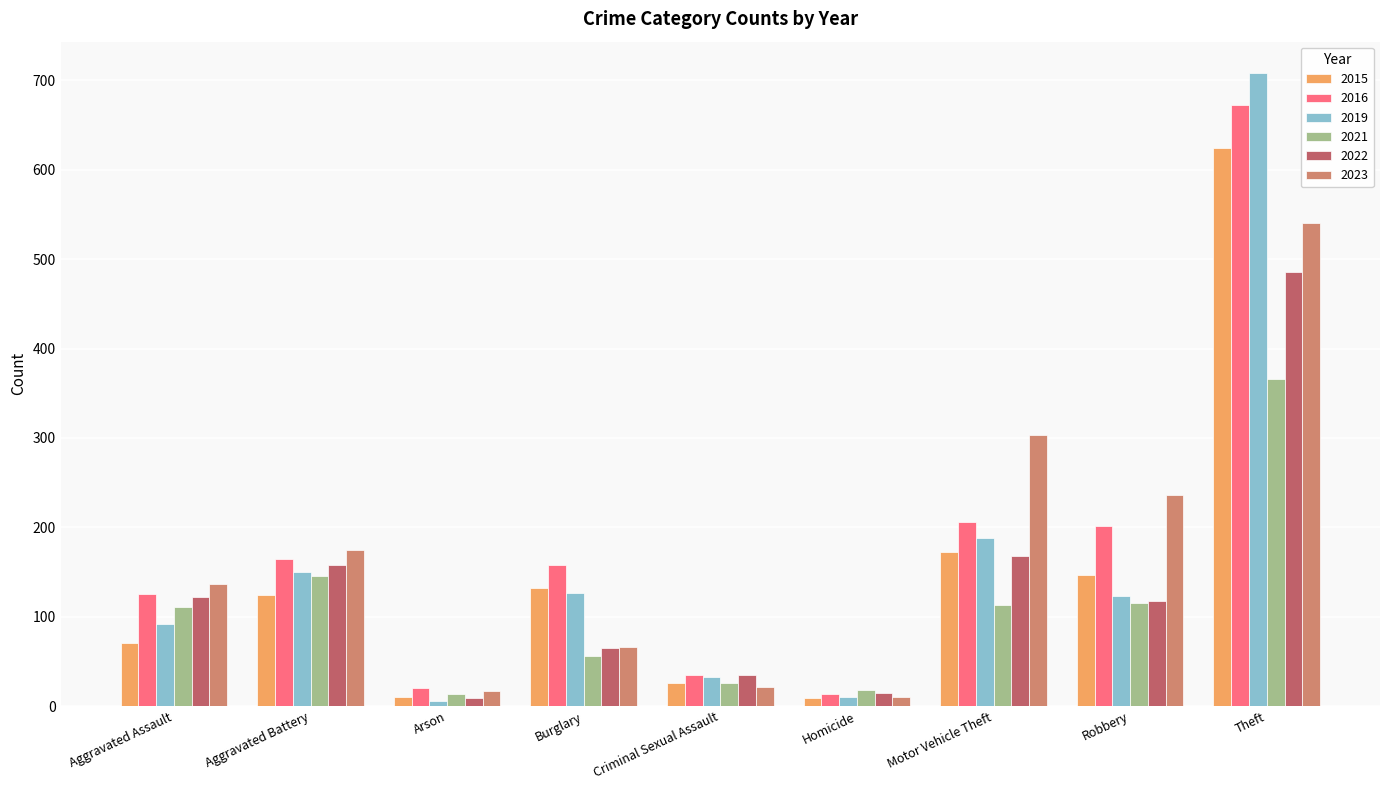

Which series changed the most between Burglary and Homicide?

2016